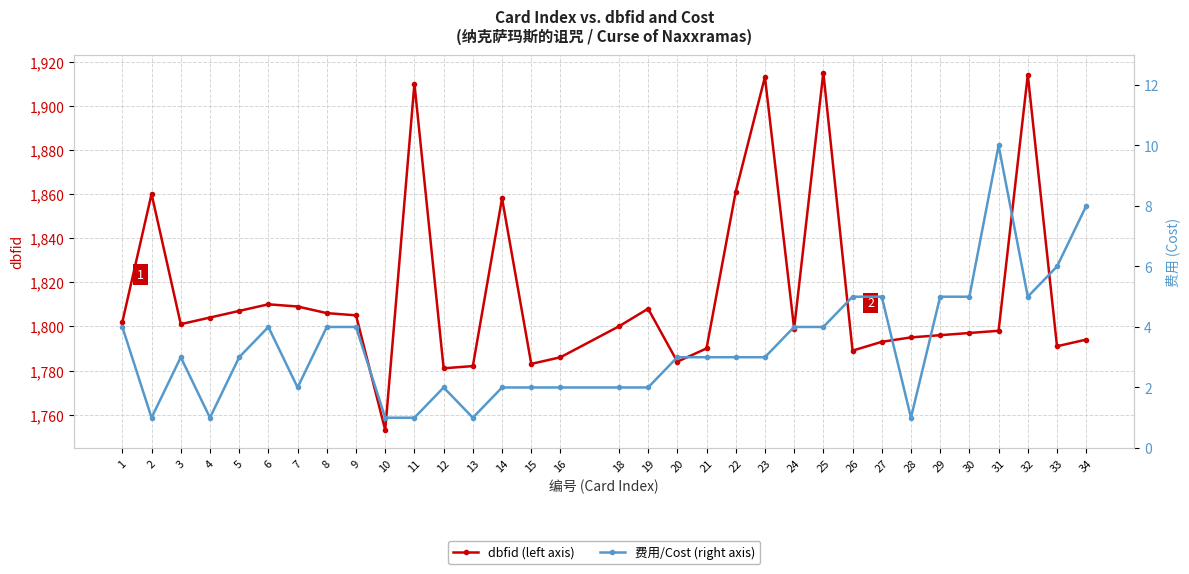

What is the minimum value shown in the chart?

1